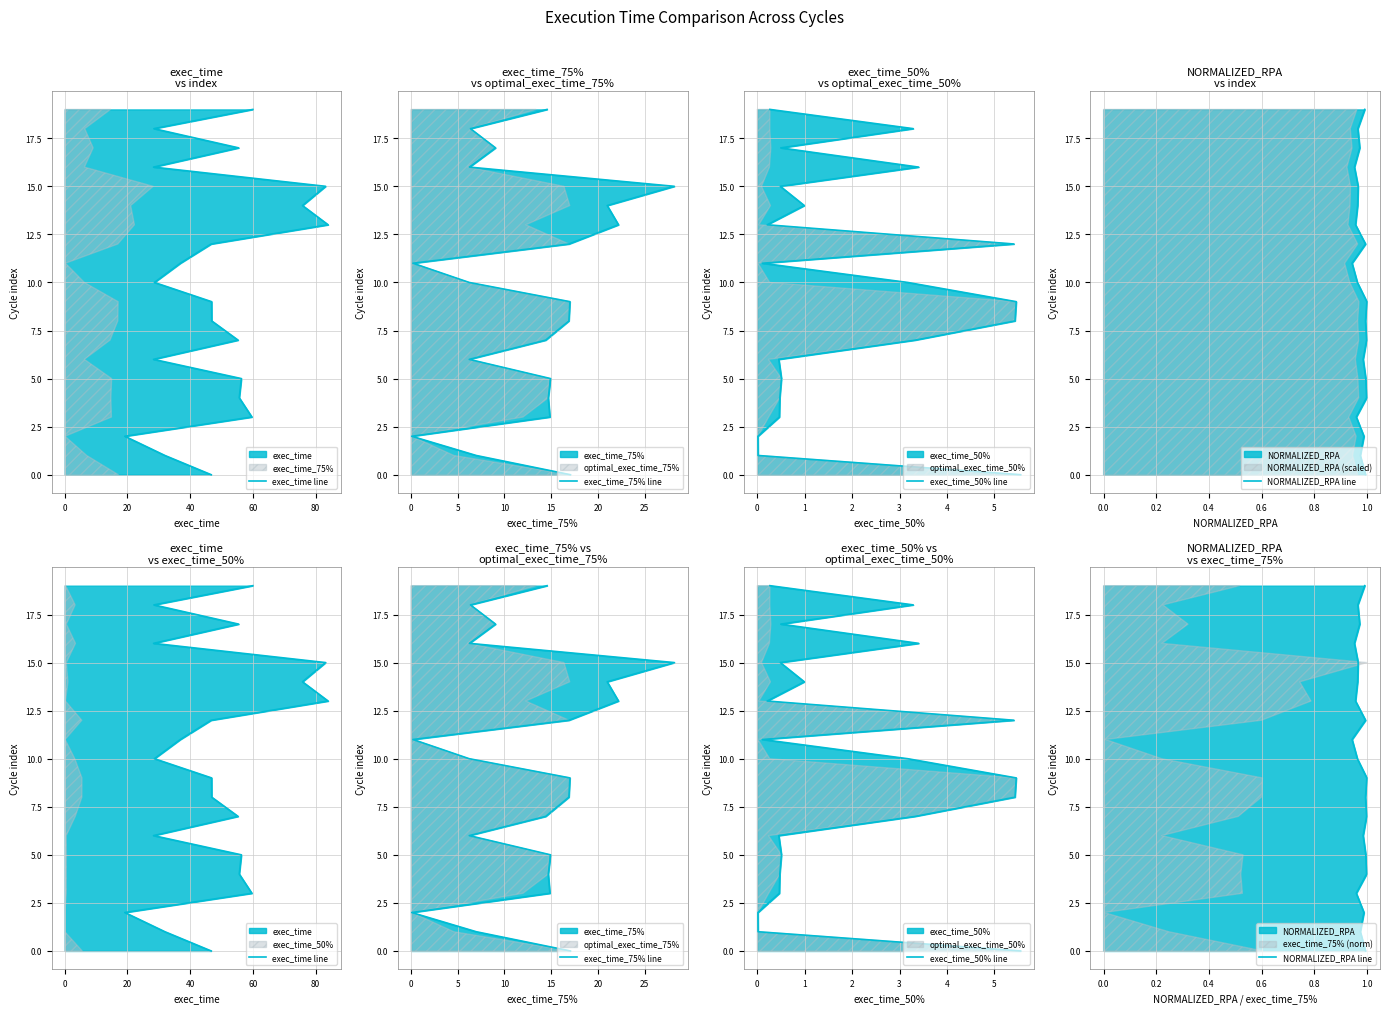

Which series has the largest total across all categories?

exec_time line